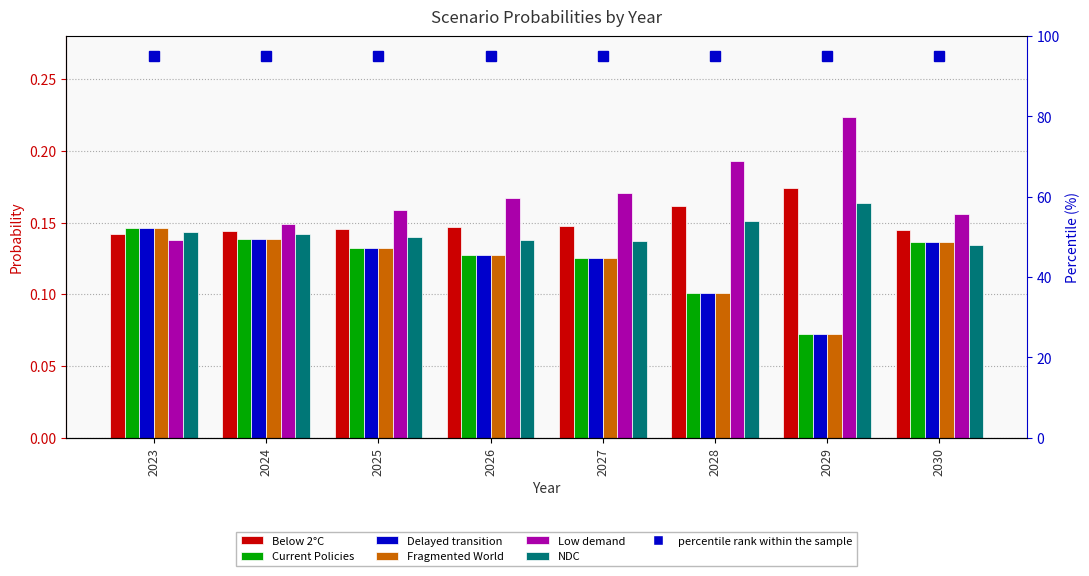

The Below 2°C series shows 0.2 at 2023. True or false?

False